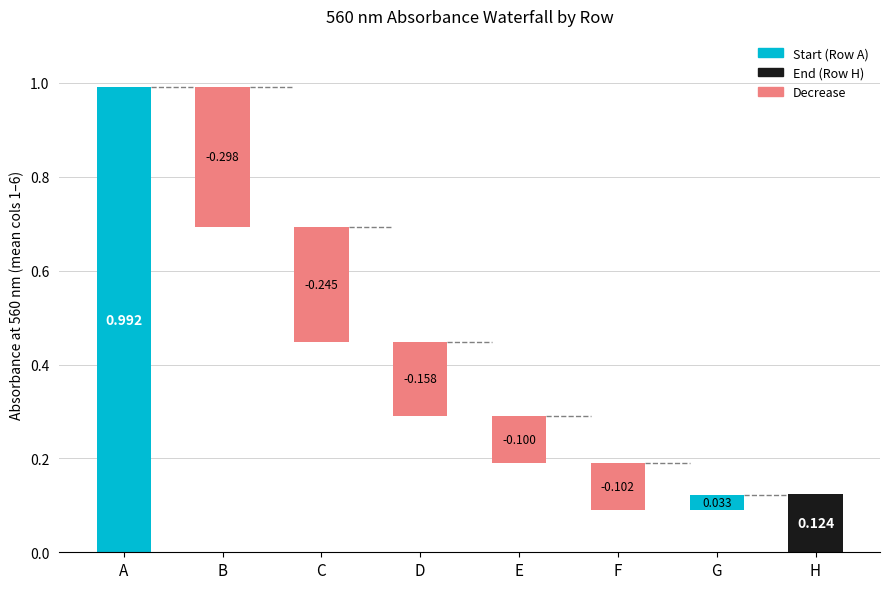

Does the chart contain stacked bars?

No